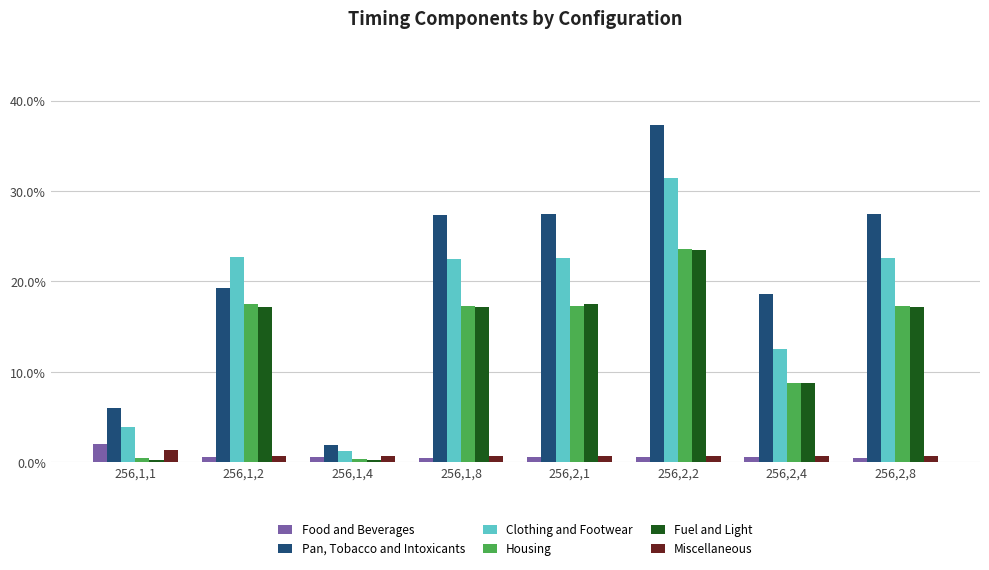

List the series in order of their peak value, highest first.

Pan, Tobacco and Intoxicants, Clothing and Footwear, Housing, Fuel and Light, Food and Beverages, Miscellaneous